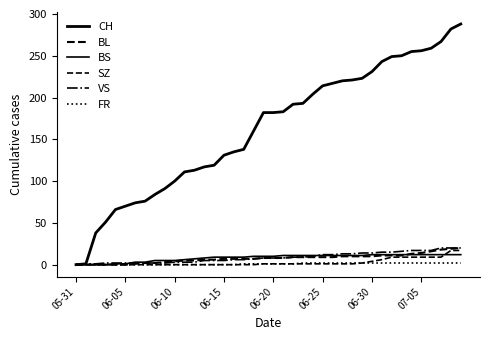

Does the chart display data point markers on the line(s)?

No